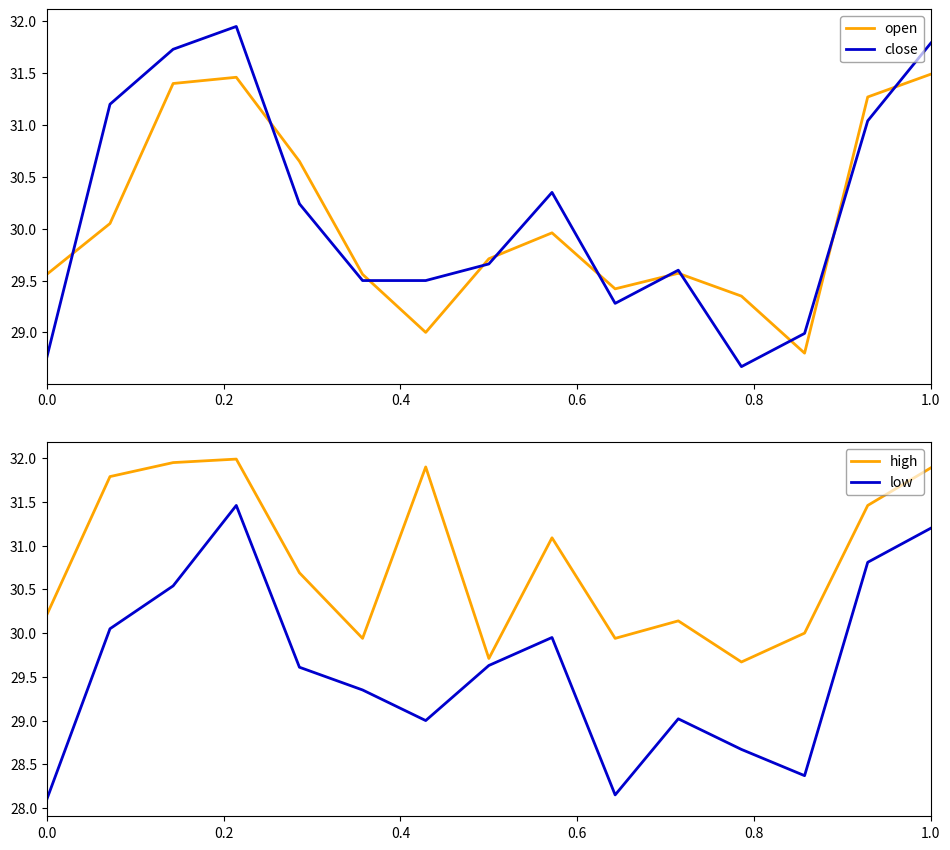

What is the difference between the second highest and minimum values in the close series?

3.1